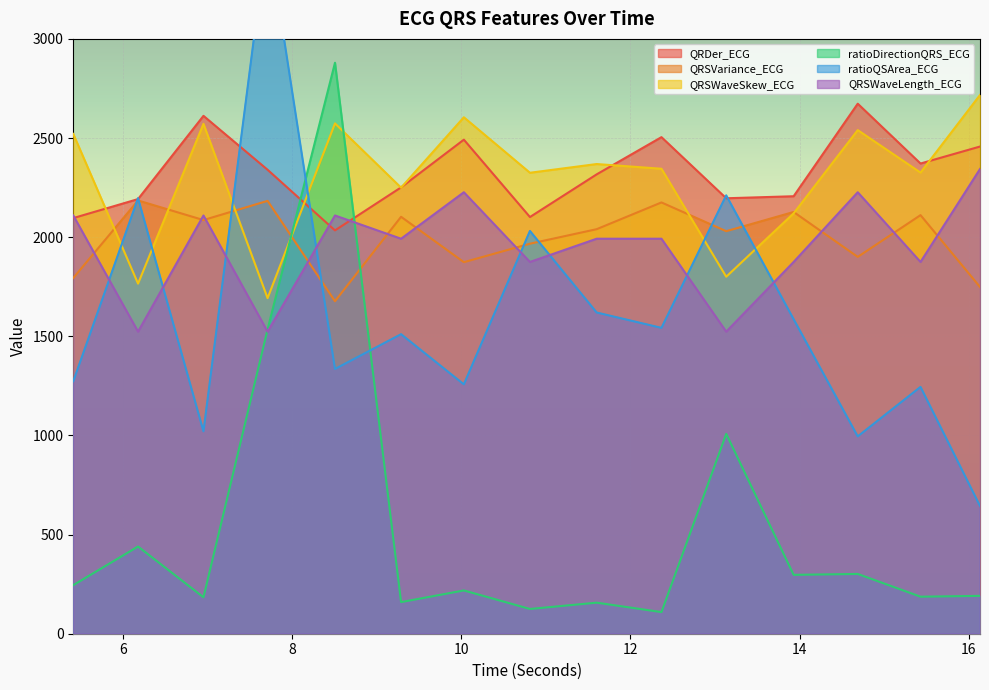

What value does the ratioQSArea_ECG series have at 15.4296875?

1244.9